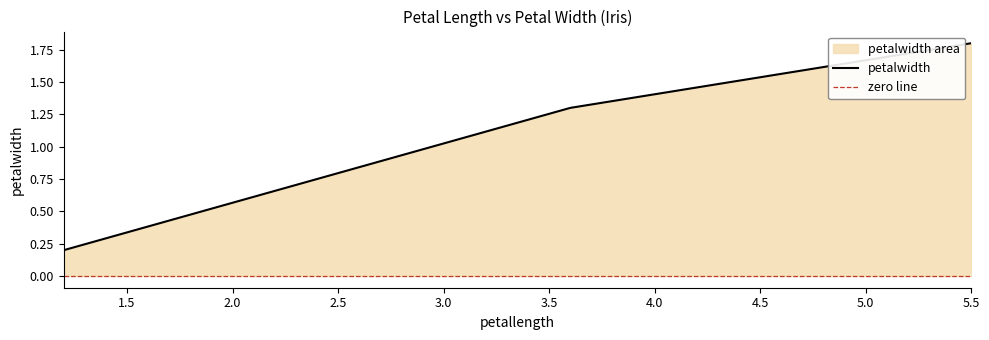

Reading left to right, extract all data points from this chart.

1.2=0.2	3.6=1.3	5.5=1.8